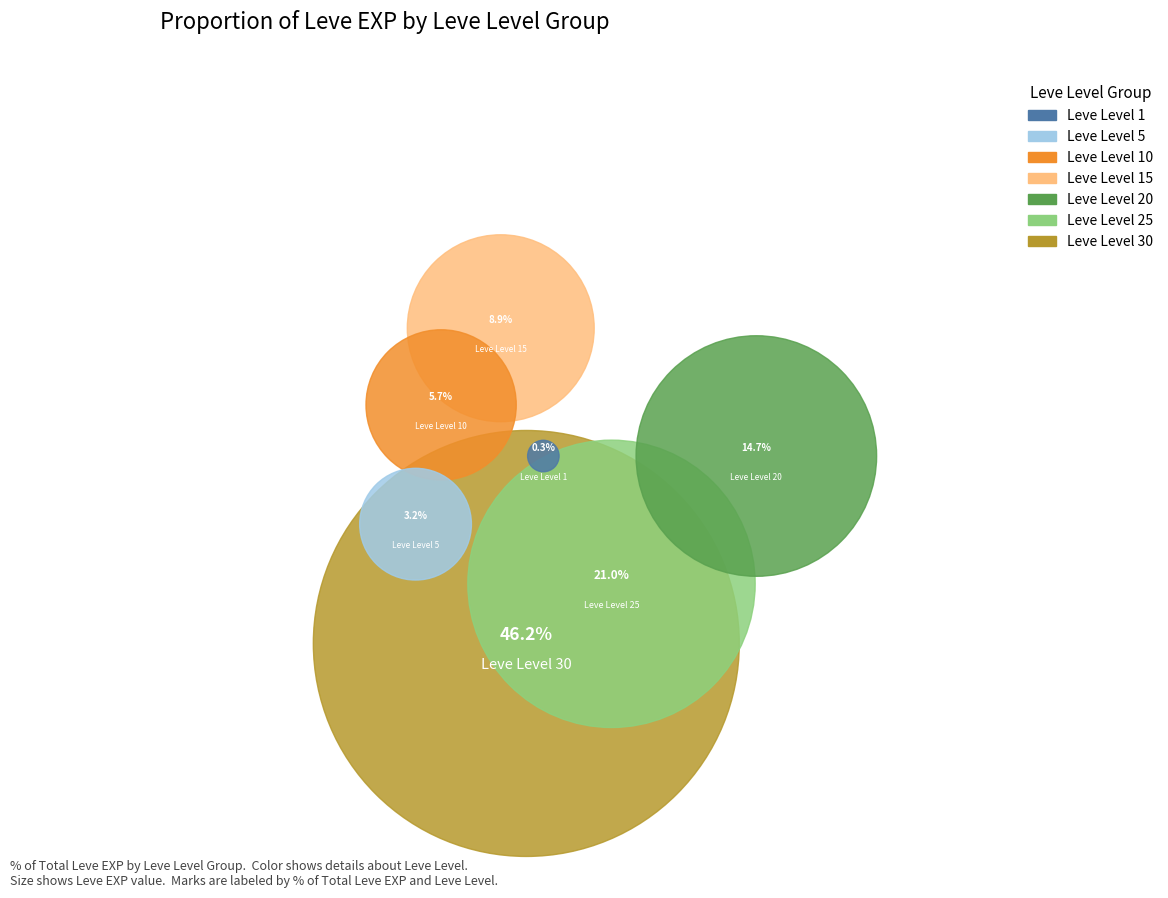

Which category has the smallest portion of the pie?

Leve Level 1